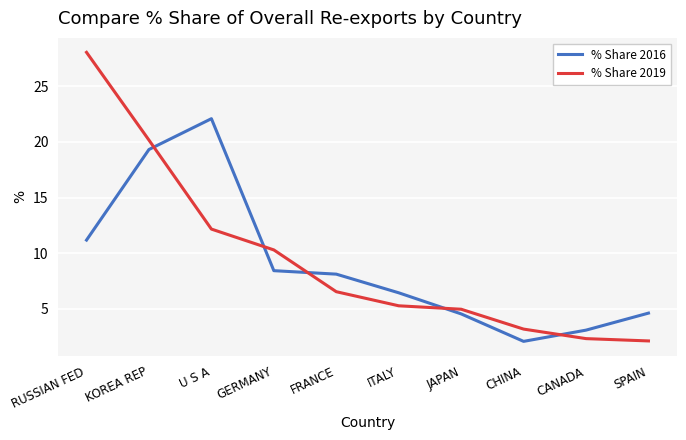

What position from the left is GERMANY?

4